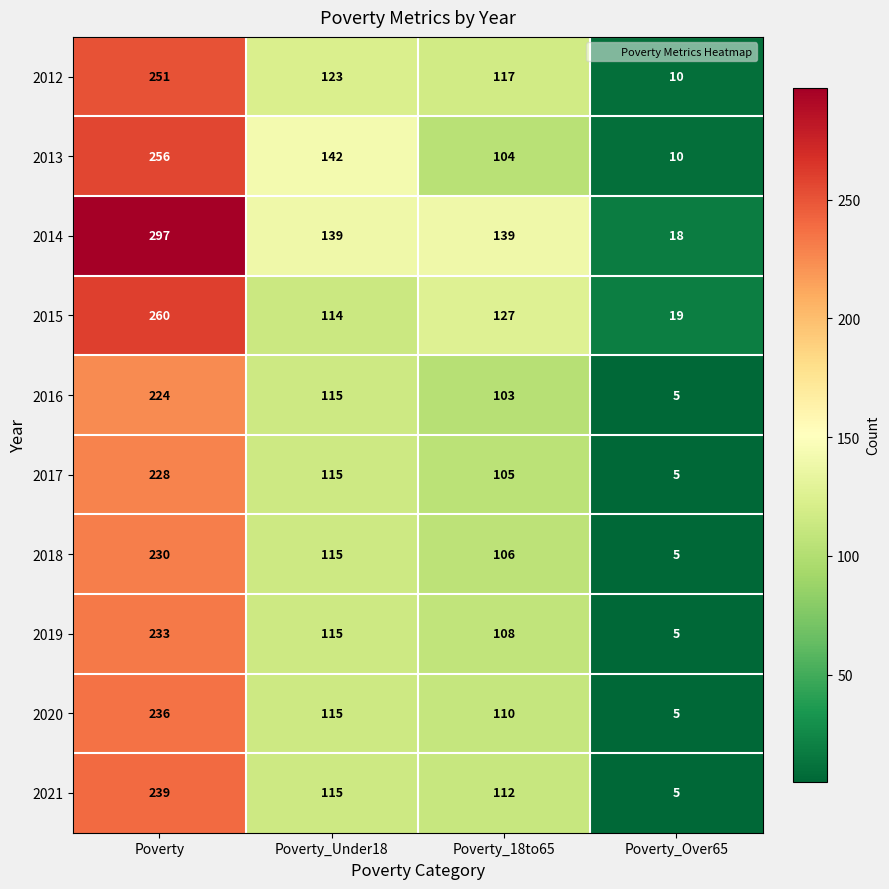

At which label is 2020 closest to 120?

Poverty_Under18